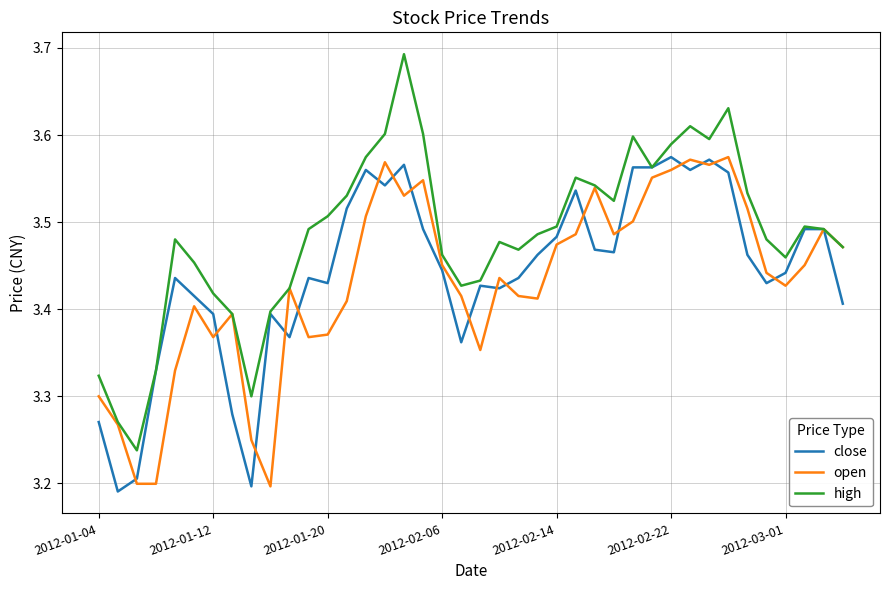

How many high values are between 3 and 4?

40